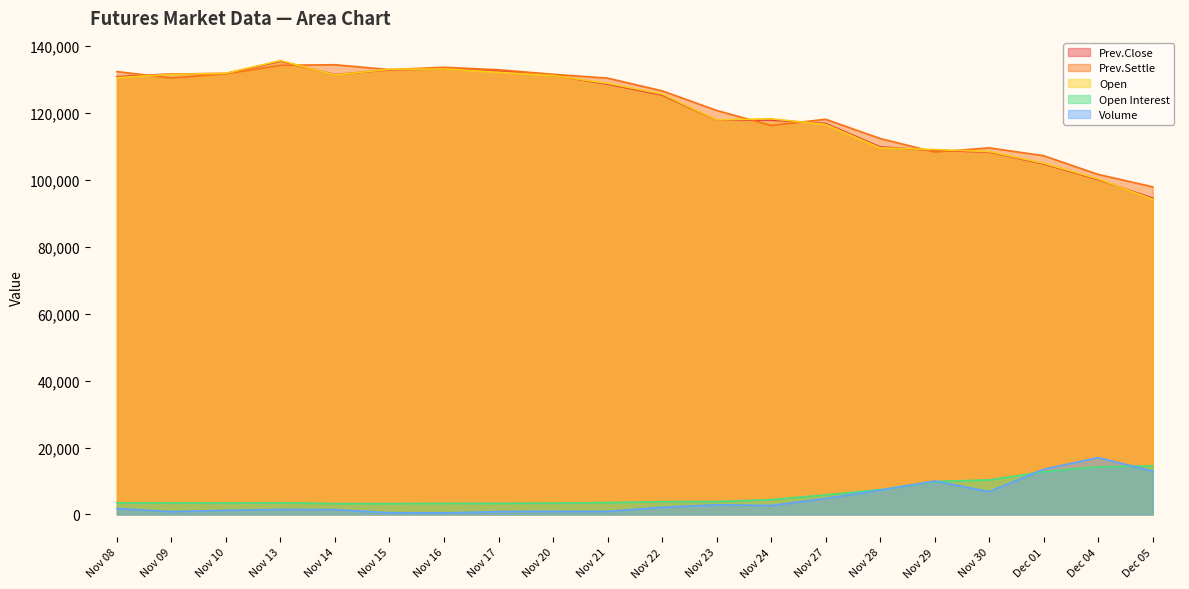

The Prev.Close series shows 133200 at Nov 16. True or false?

True